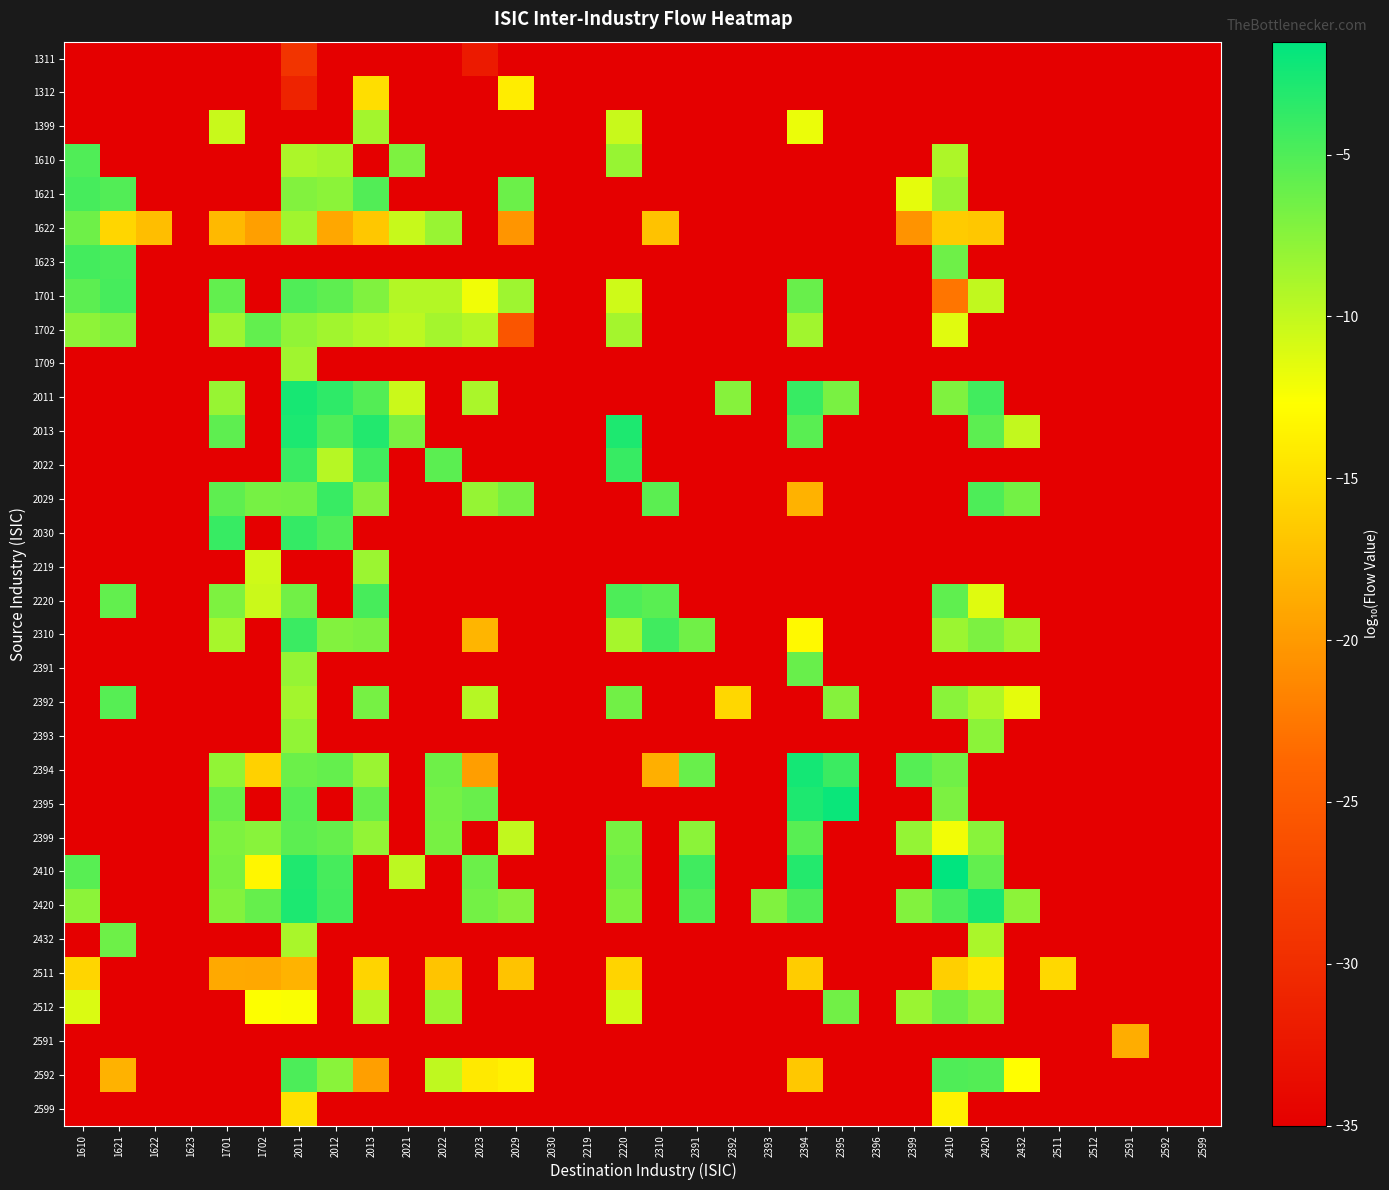

Rank the series by their maximum value, from lowest to highest.

1311, 2591, 2511, 1312, 2599, 1399, 1709, 2219, 2393, 1622, 2432, 2512, 2391, 1702, 2399, 2392, 1610, 2592, 2220, 1701, 1621, 1623, 2310, 2029, 2022, 2030, 2013, 2011, 2420, 2394, 2395, 2410